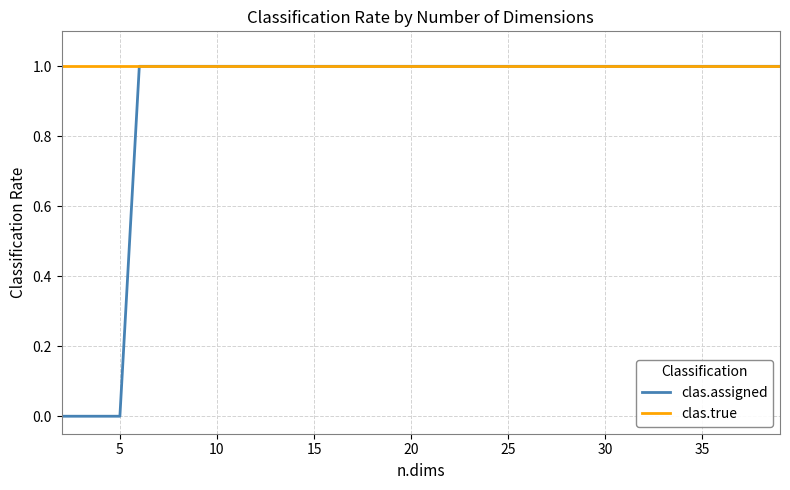

Rank the series by their average value, from lowest to highest.

clas.assigned, clas.true